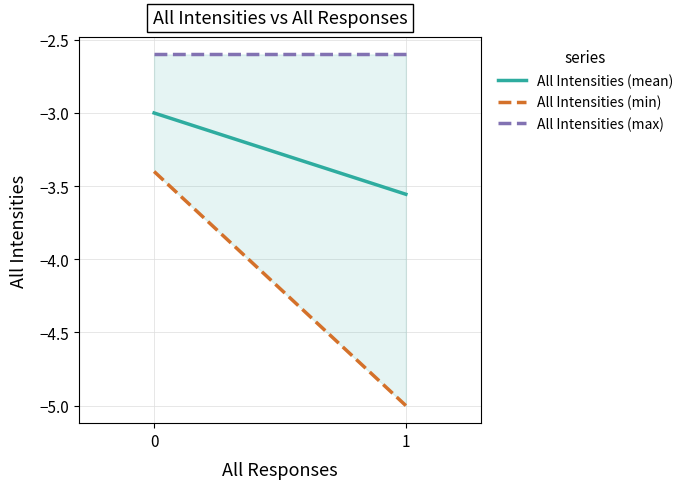

Reading right to left, list all the values displayed in this chart.

All Intensities (mean): 1=-3.6	0=-3.0
All Intensities (min): 1=-5.0	0=-3.4
All Intensities (max): 1=-2.6	0=-2.6